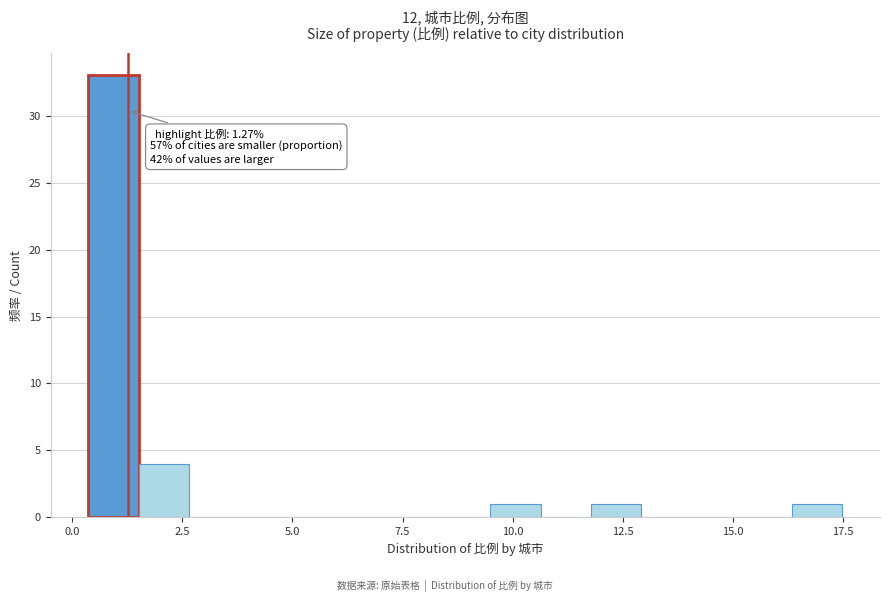

Read against the x-axis, roughly where is the centre of the tallest bar?

1.0